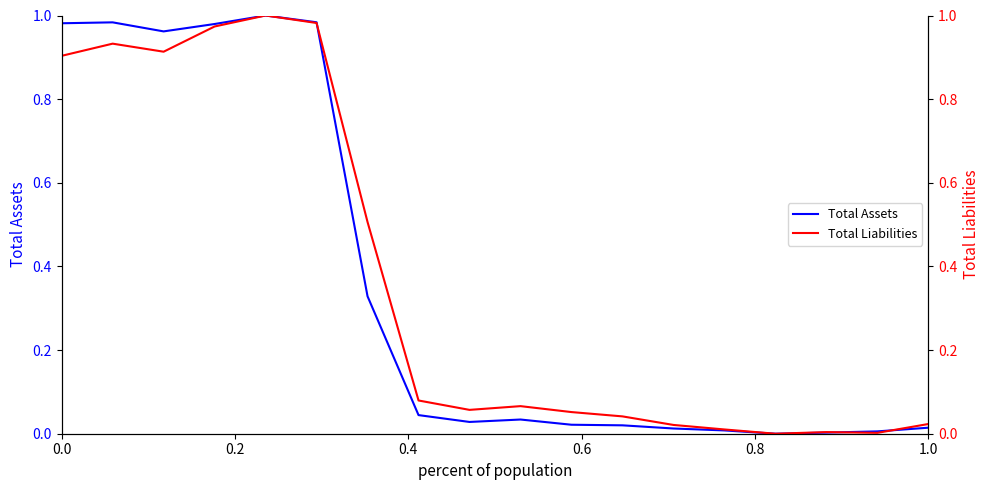

What are all the series names shown in the legend?

Total Assets, Total Liabilities